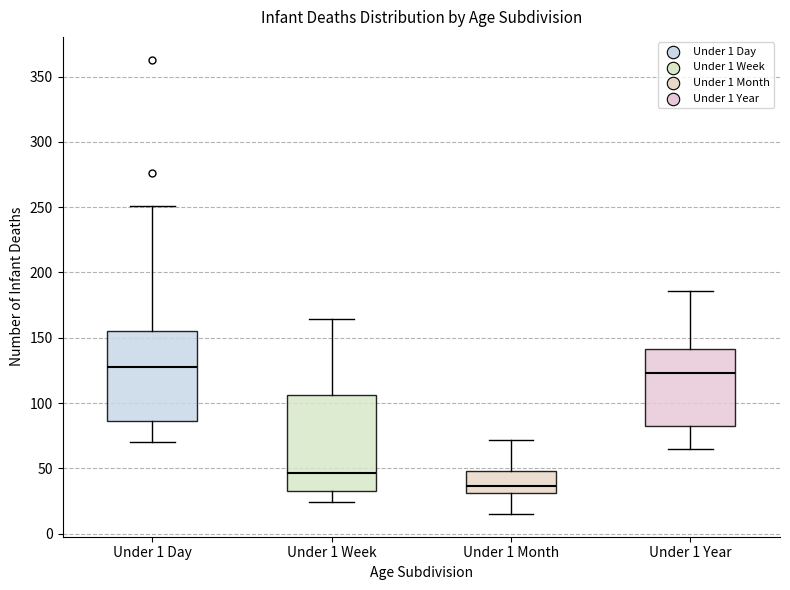

Which box has the lowest median line?

Under 1 Month